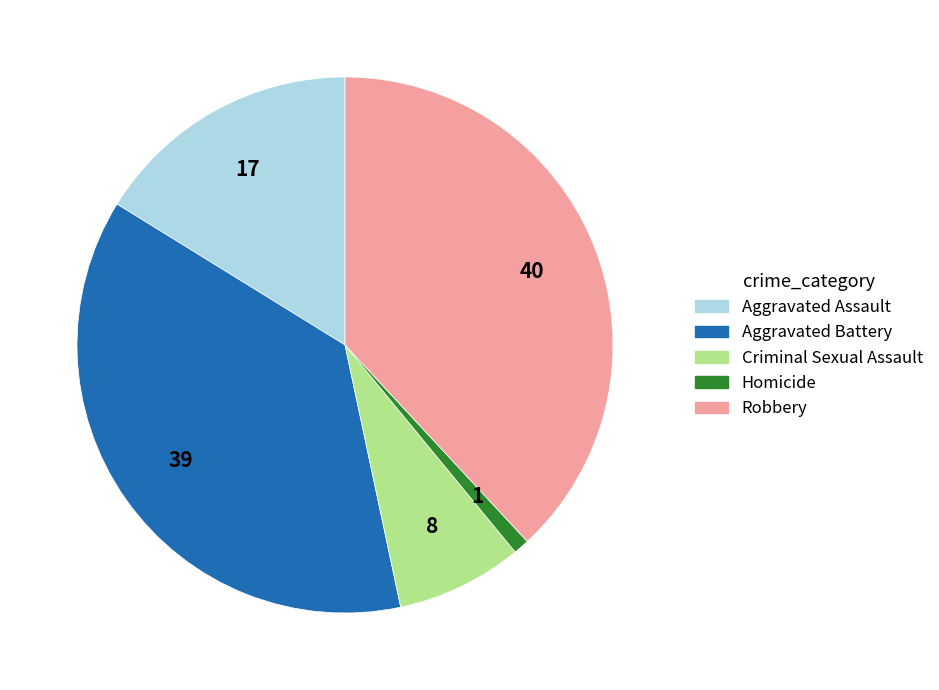

Does Aggravated Assault account for over 50% of the chart?

No